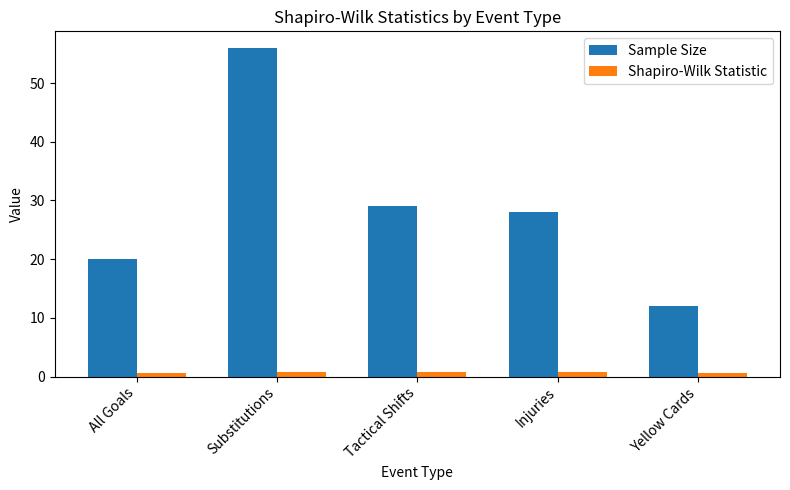

Count the number of data series in this chart.

2